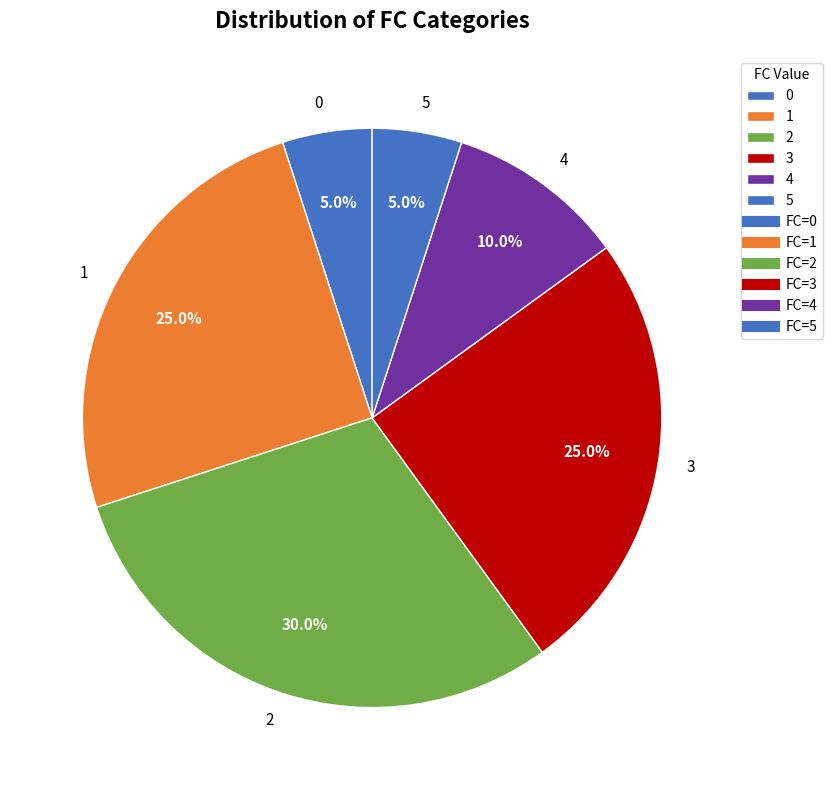

How much of the chart is everything except 4?

90.0%